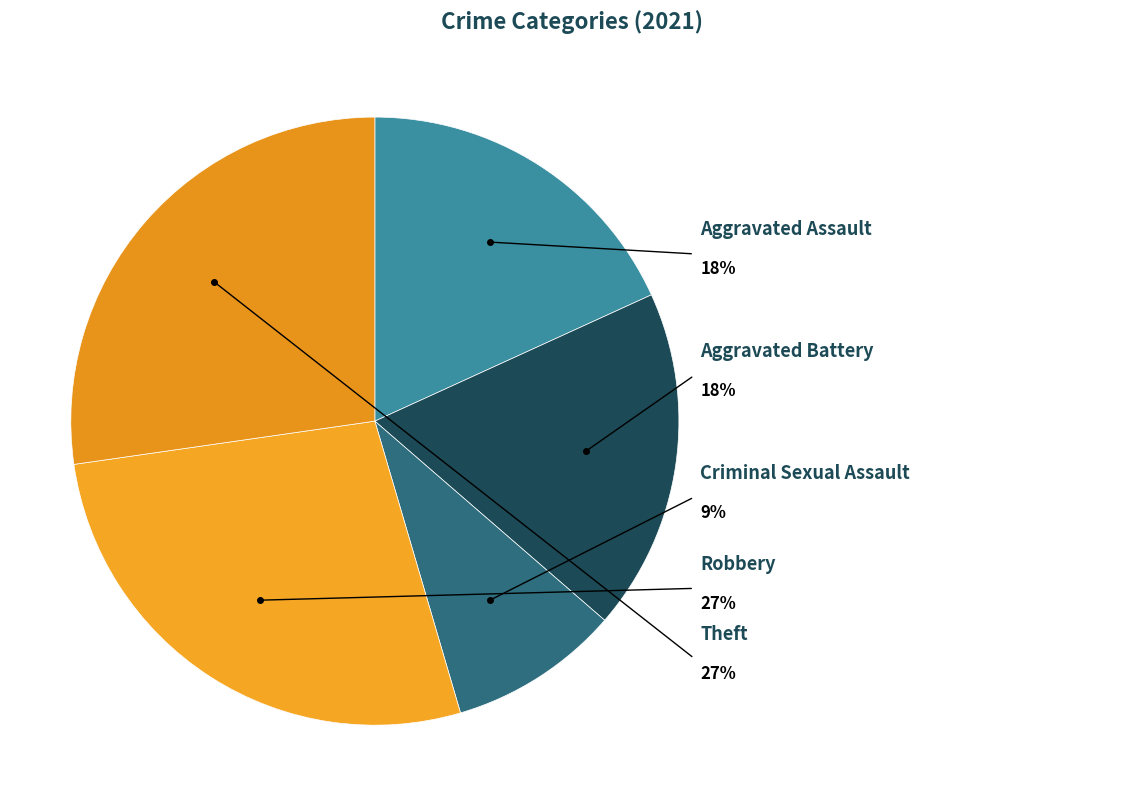

Is it true that Robbery is 27% of the pie?

True